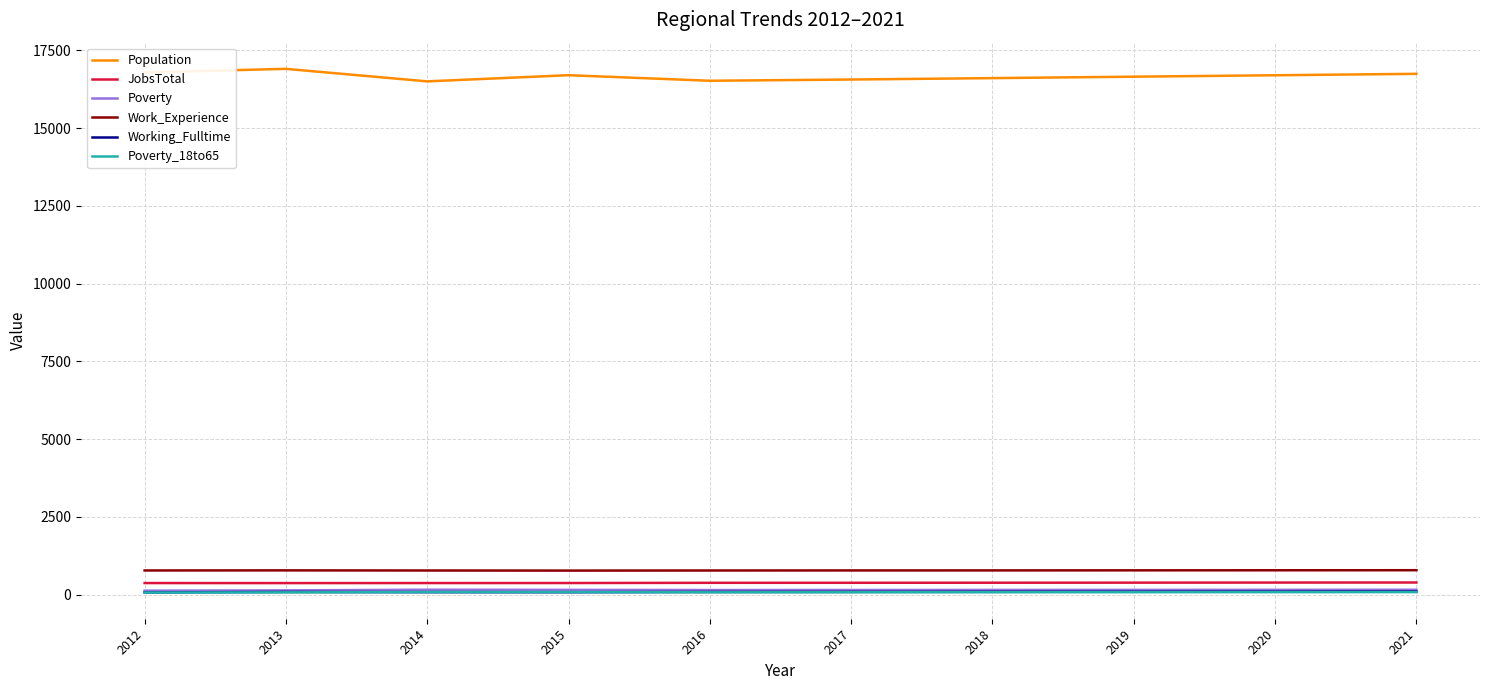

Is the value of Population at 2012 greater than the value of JobsTotal at 2012?

Yes